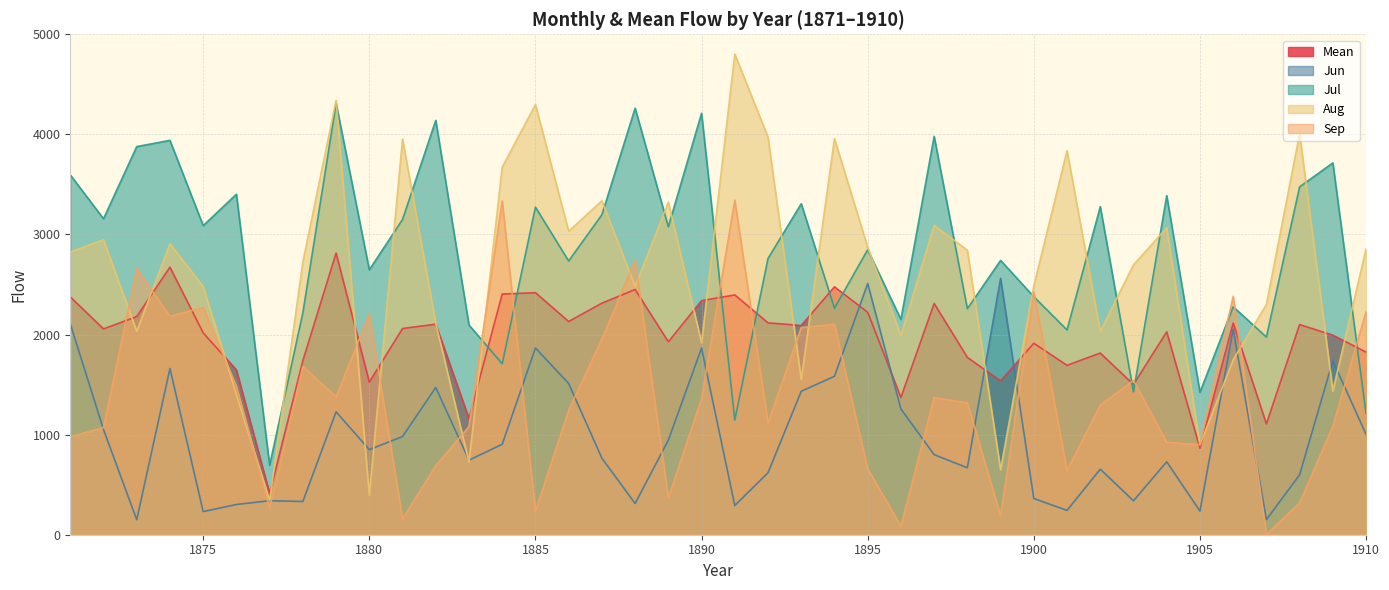

Where is the first local maximum for Aug?

1872